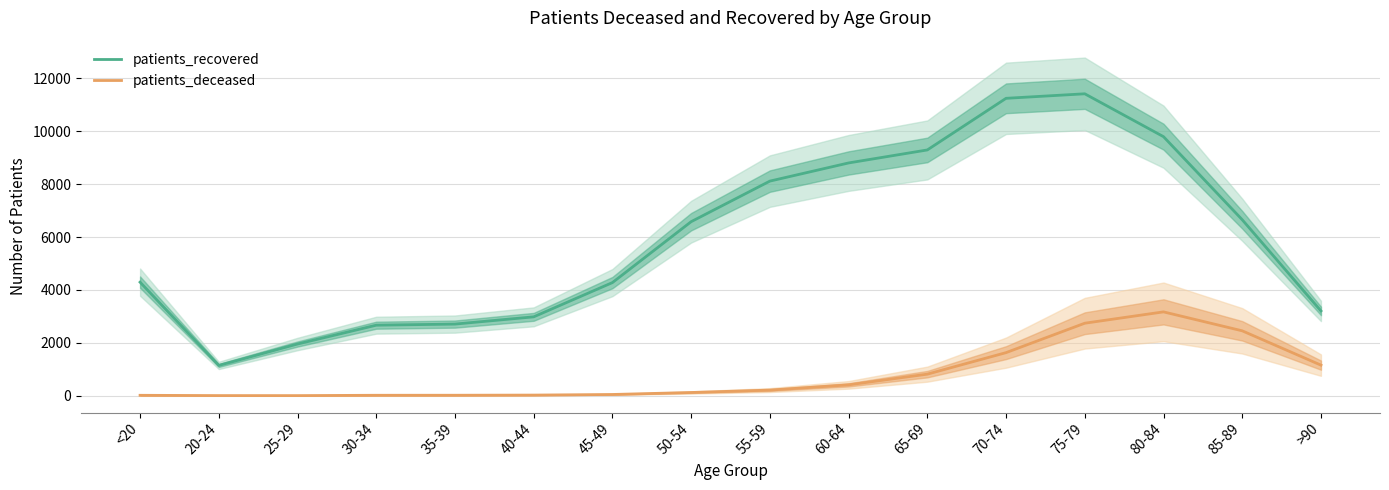

True or false: patients_deceased and patients_recovered cross at least once.

False